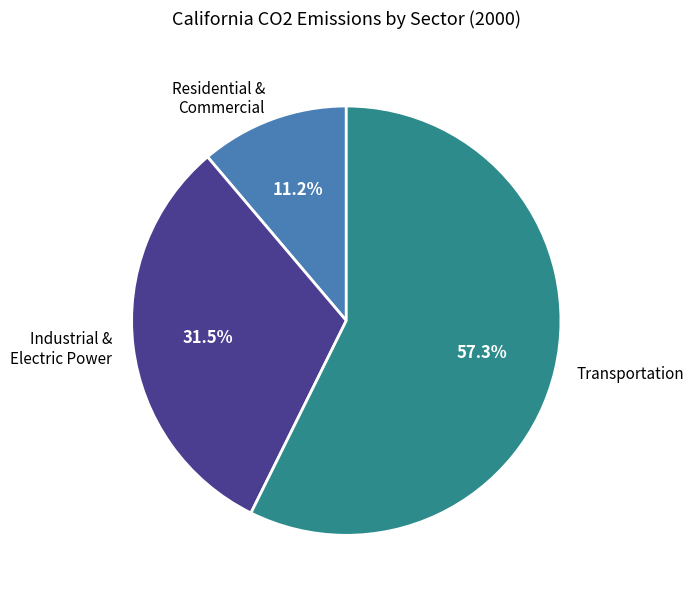

What percentage is NOT represented by Residential & Commercial?

88.8%